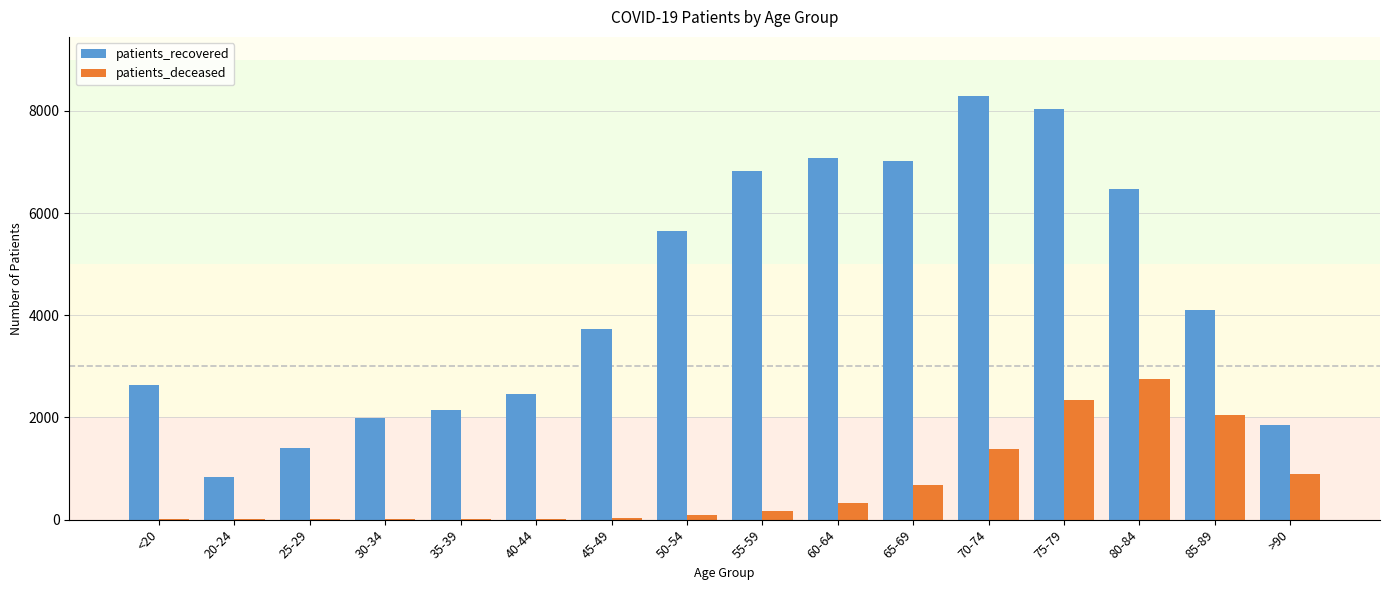

How many series are shown in this chart?

2